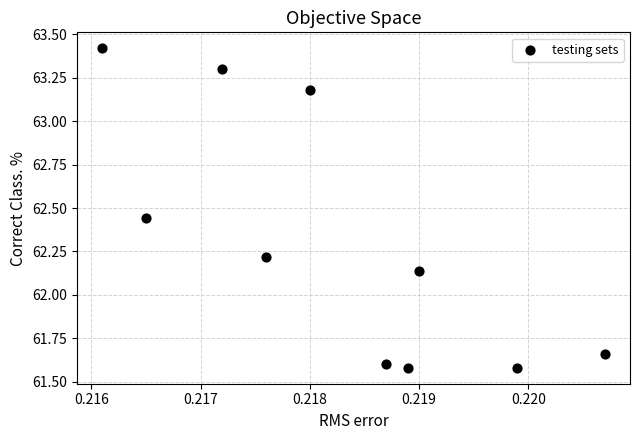

What is the average Y value?

62.3